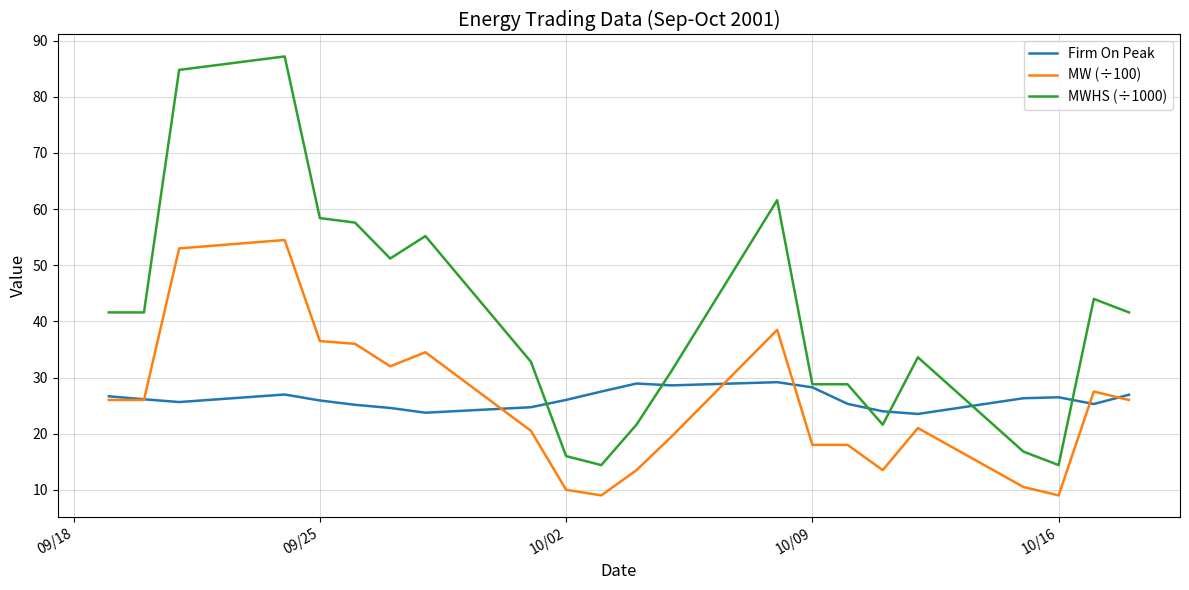

What is the lowest value of the MW (÷100) series?

9.0